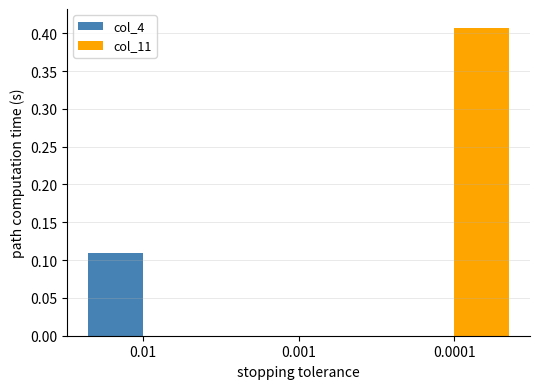

How many data points does each series have?

3